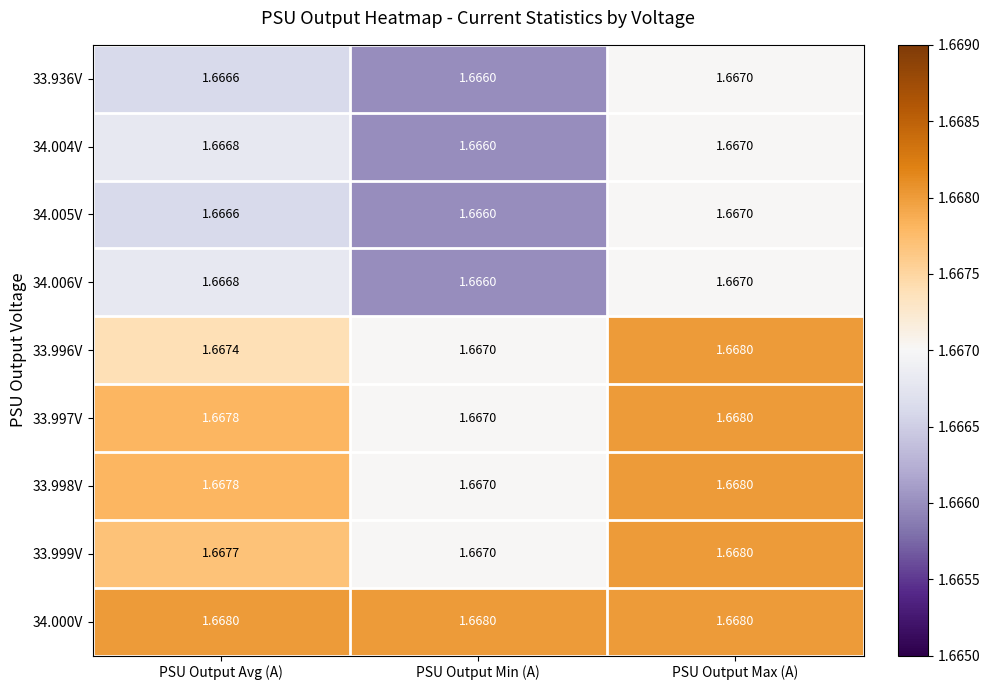

Rank the categories by 33.997V value from lowest to highest.

PSU Output Min (A), PSU Output Avg (A), PSU Output Max (A)